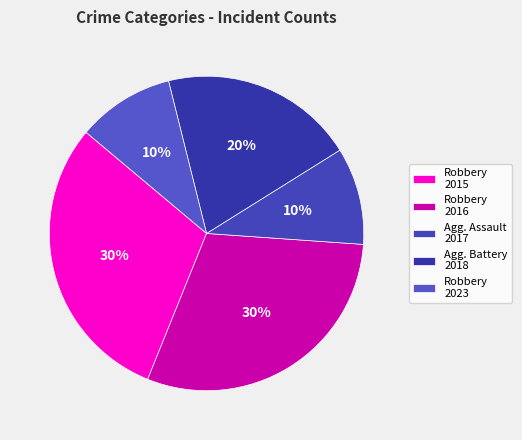

What is the largest slice in the pie chart?

Robbery (2015)